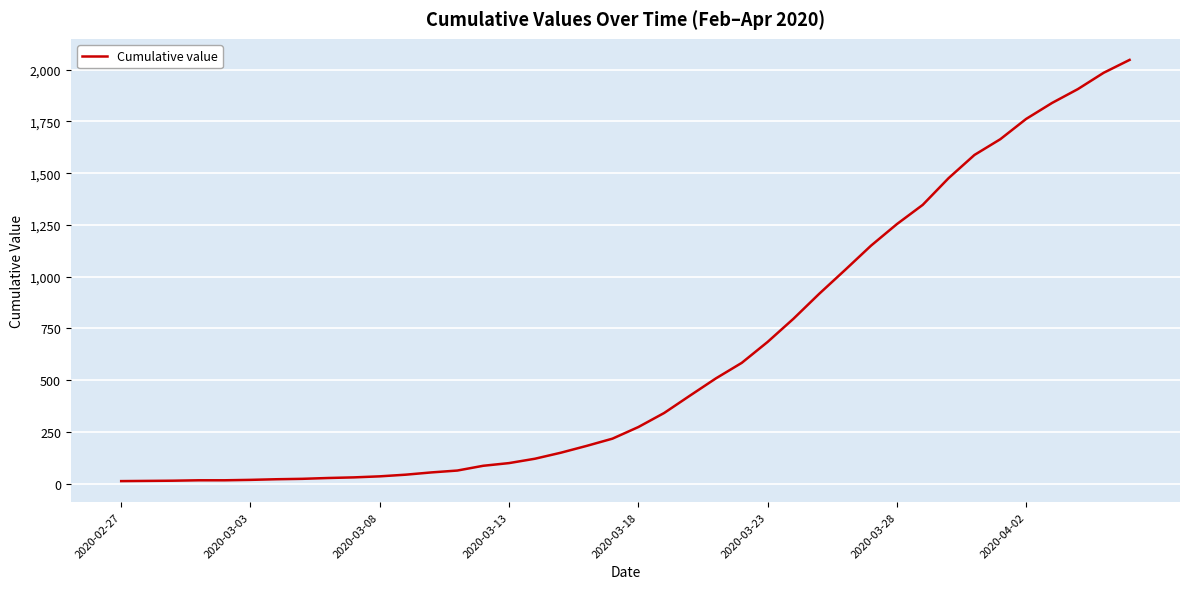

Does the chart display data point markers on the line(s)?

No